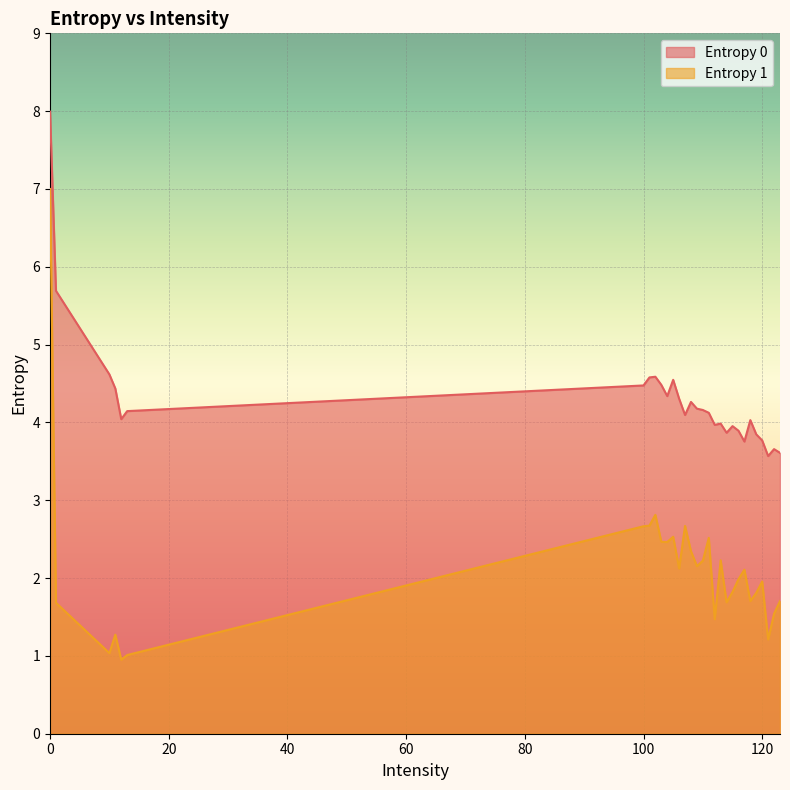

Does the chart display data point markers on the line(s)?

No